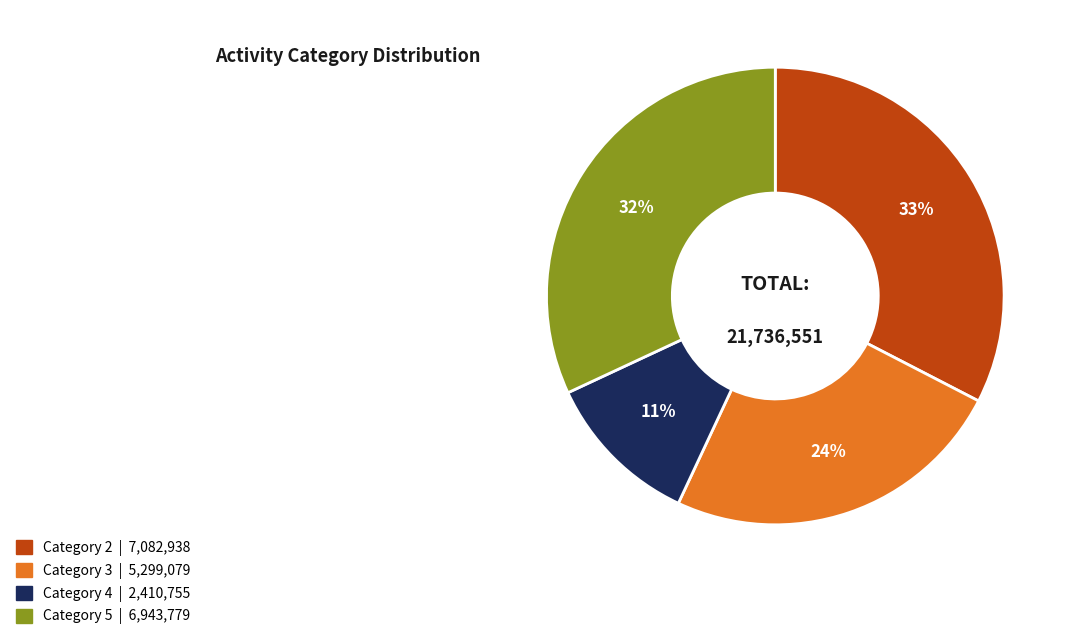

Does any single category account for the majority?

No